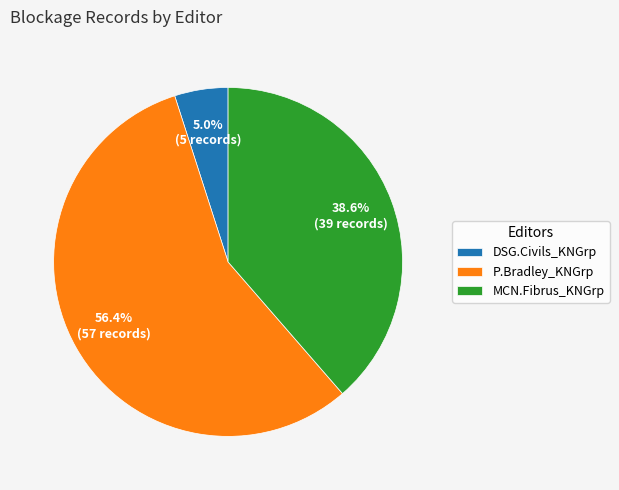

What is the total percentage of P.Bradley_KNGrp and MCN.Fibrus_KNGrp?

95.0%